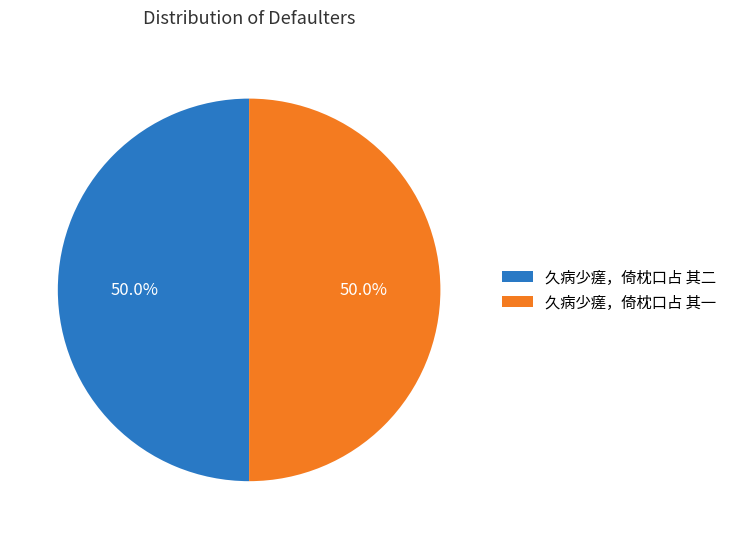

Is the sum of 久病少瘥，倚枕口占 其二 and 久病少瘥，倚枕口占 其一 greater than half?

Yes